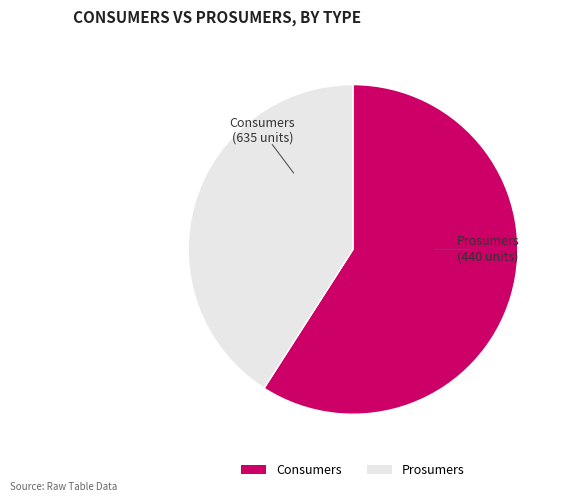

How many segments does this pie chart have?

2